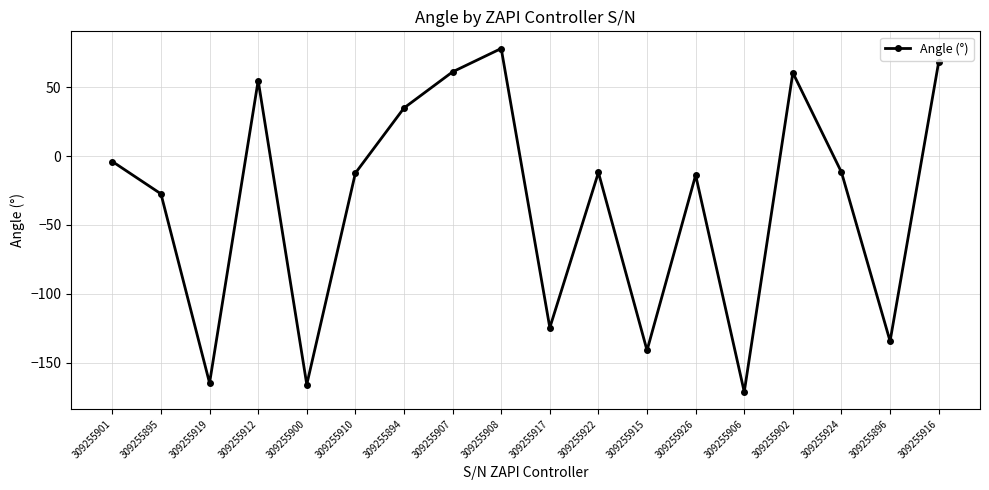

What position from the left is 309255912?

4